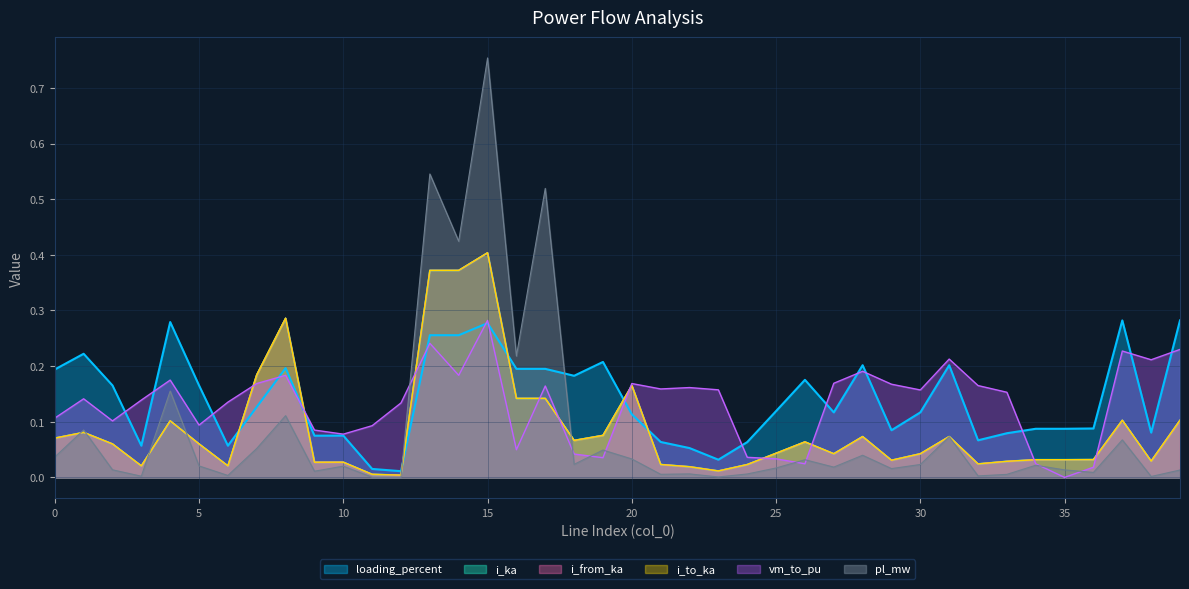

Which series has the largest range (max minus min)?

pl_mw